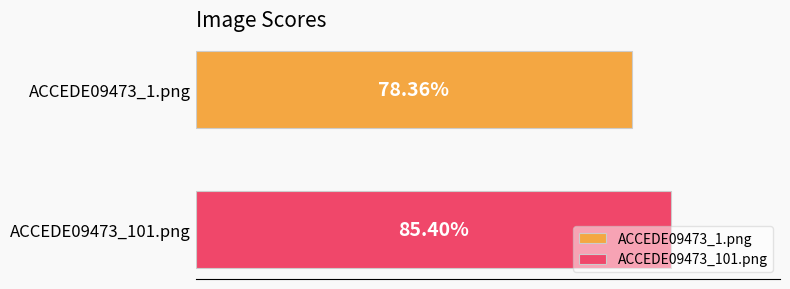

What are all the series names shown in the legend?

ACCEDE09473_1.png, ACCEDE09473_101.png